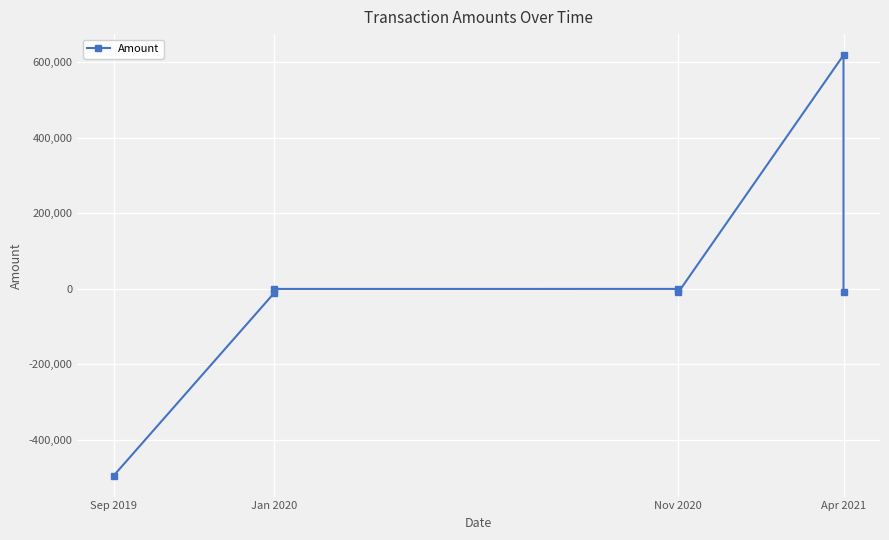

How many lines are shown in the chart?

1